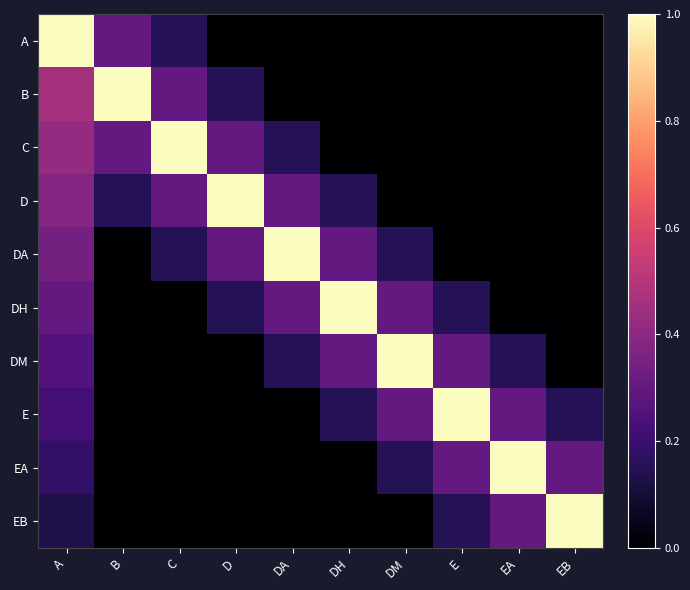

Reading left to right, transcribe all the data shown in this chart.

A: A=1.0	B=0.3	C=0.1	D=0.0	DA=0.0	DH=0.0	DM=0.0	E=0.0	EA=0.0	EB=0.0
B: A=0.5	B=1.0	C=0.3	D=0.1	DA=0.0	DH=0.0	DM=0.0	E=0.0	EA=0.0	EB=0.0
C: A=0.4	B=0.3	C=1.0	D=0.3	DA=0.1	DH=0.0	DM=0.0	E=0.0	EA=0.0	EB=0.0
D: A=0.4	B=0.1	C=0.3	D=1.0	DA=0.3	DH=0.1	DM=0.0	E=0.0	EA=0.0	EB=0.0
DA: A=0.3	B=0.0	C=0.1	D=0.3	DA=1.0	DH=0.3	DM=0.1	E=0.0	EA=0.0	EB=0.0
DH: A=0.3	B=0.0	C=0.0	D=0.1	DA=0.3	DH=1.0	DM=0.3	E=0.1	EA=0.0	EB=0.0
DM: A=0.3	B=0.0	C=0.0	D=0.0	DA=0.1	DH=0.3	DM=1.0	E=0.3	EA=0.1	EB=0.0
E: A=0.2	B=0.0	C=0.0	D=0.0	DA=0.0	DH=0.1	DM=0.3	E=1.0	EA=0.3	EB=0.1
EA: A=0.2	B=0.0	C=0.0	D=0.0	DA=0.0	DH=0.0	DM=0.1	E=0.3	EA=1.0	EB=0.3
EB: A=0.1	B=0.0	C=0.0	D=0.0	DA=0.0	DH=0.0	DM=0.0	E=0.1	EA=0.3	EB=1.0